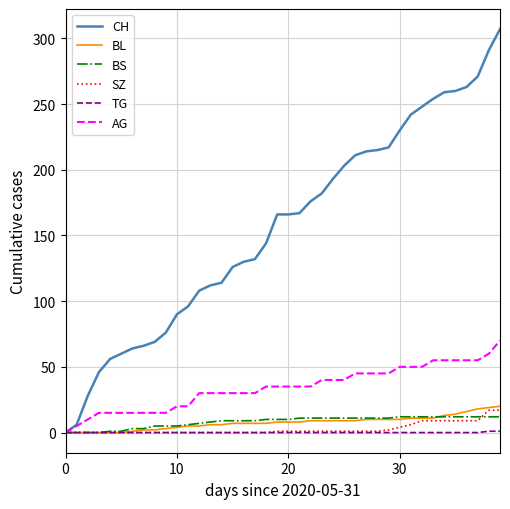

What is the difference between the maximum and minimum values in the CH series?

307